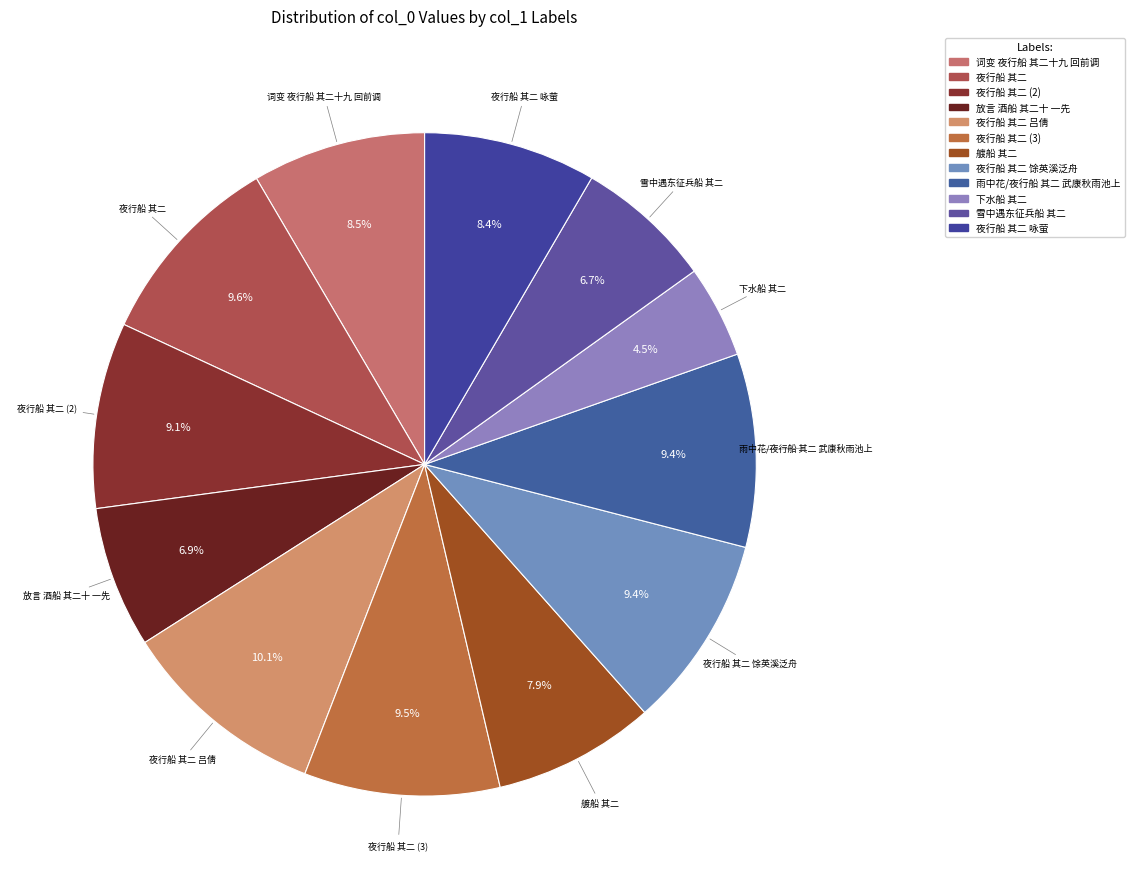

Count the number of slices in the pie.

12